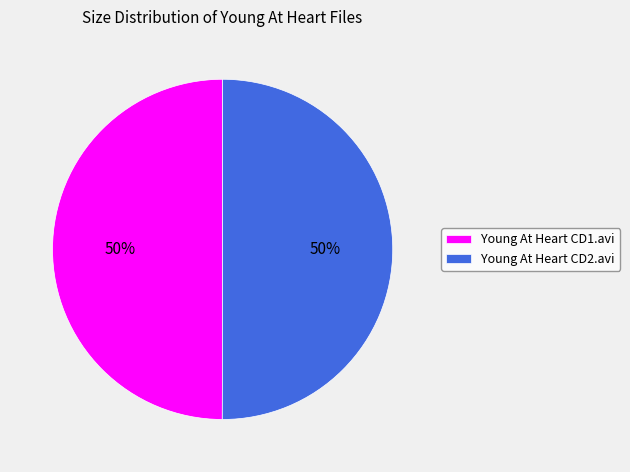

To the nearest percent, what portion does Young At Heart CD1.avi represent?

50%